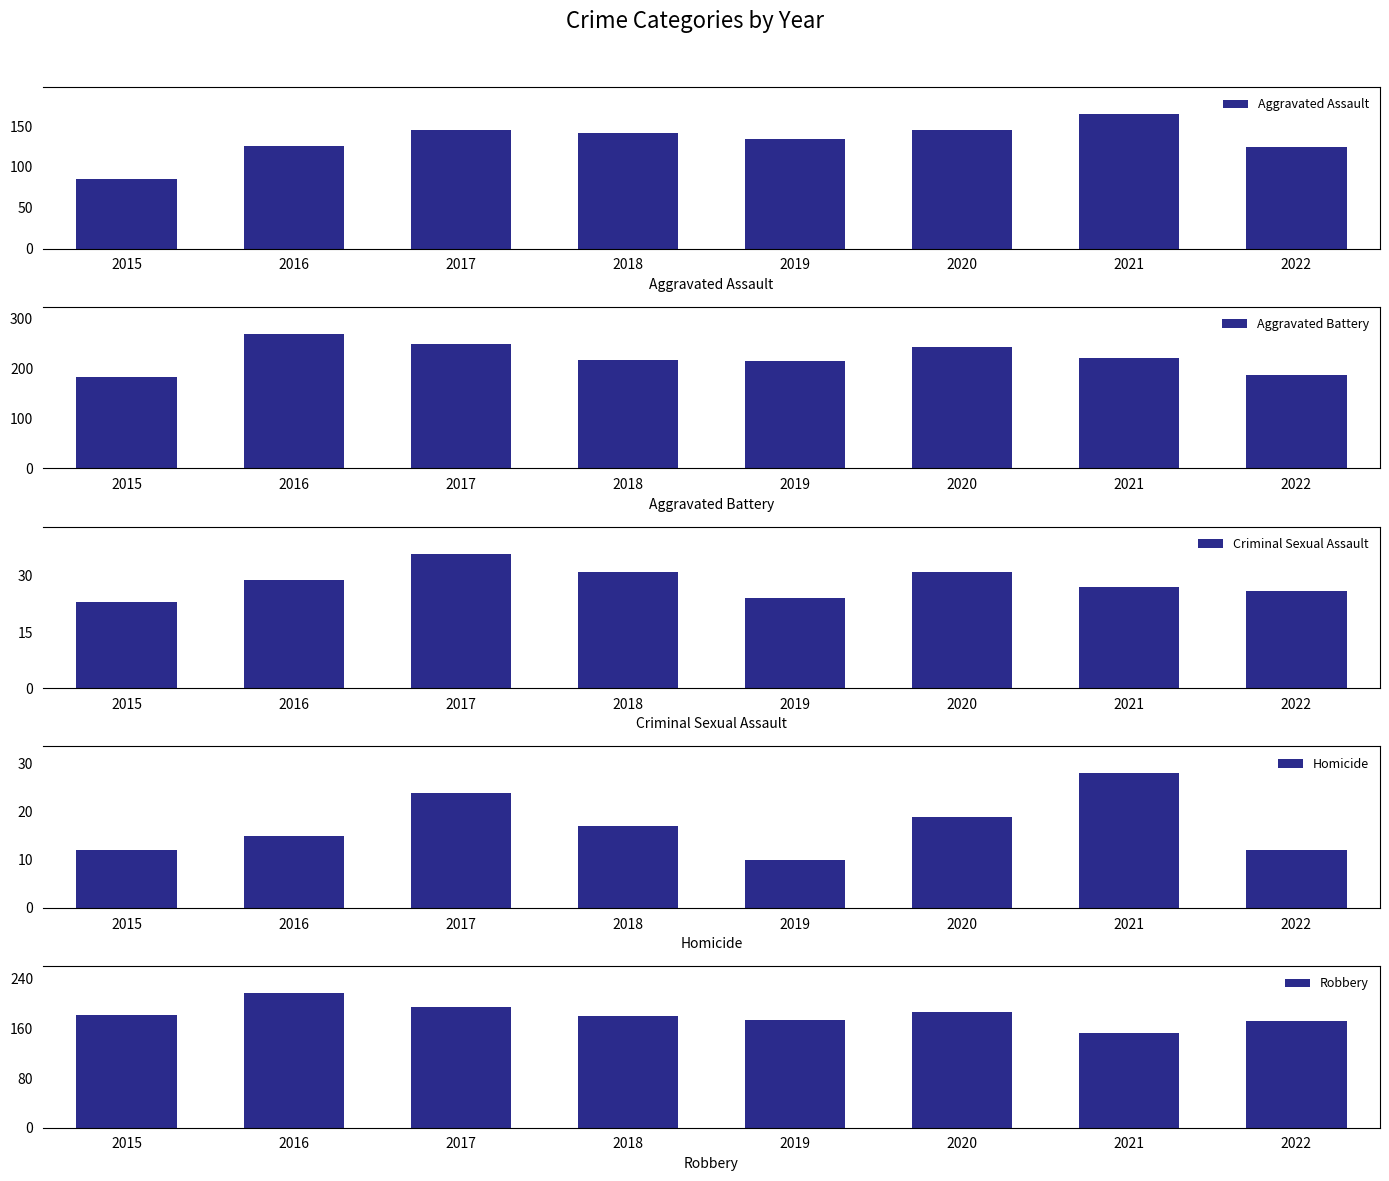

How many values in the Homicide series exceed 17?

3